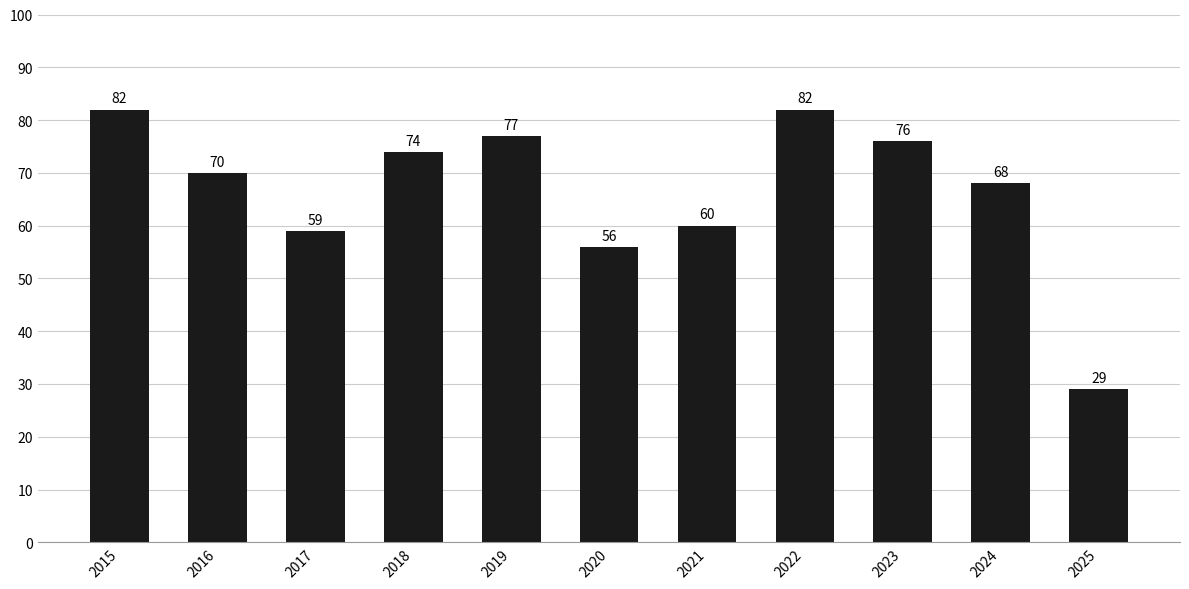

How many bars are there in total?

11